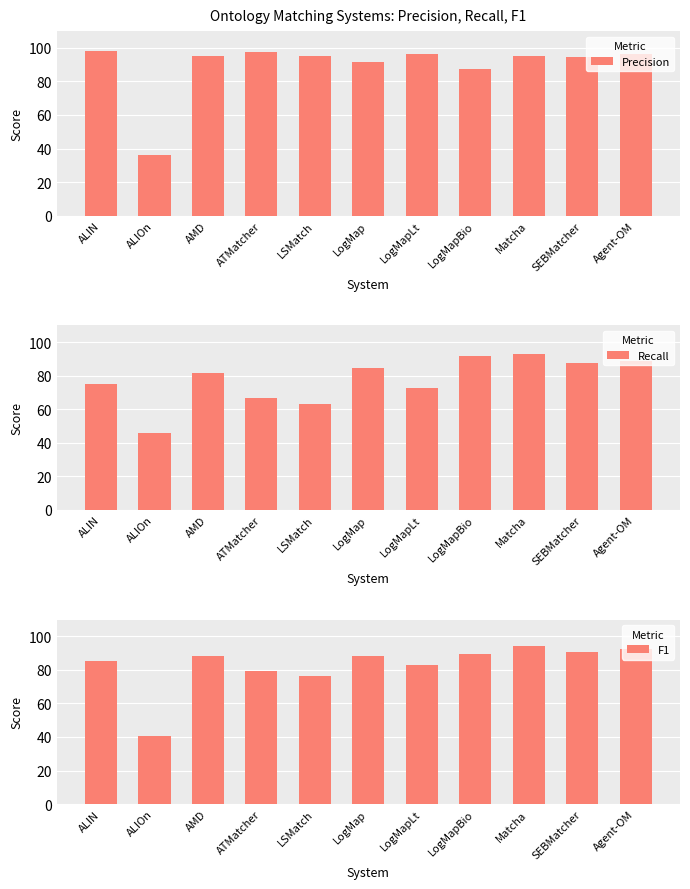

How many categories are shown in the chart?

11